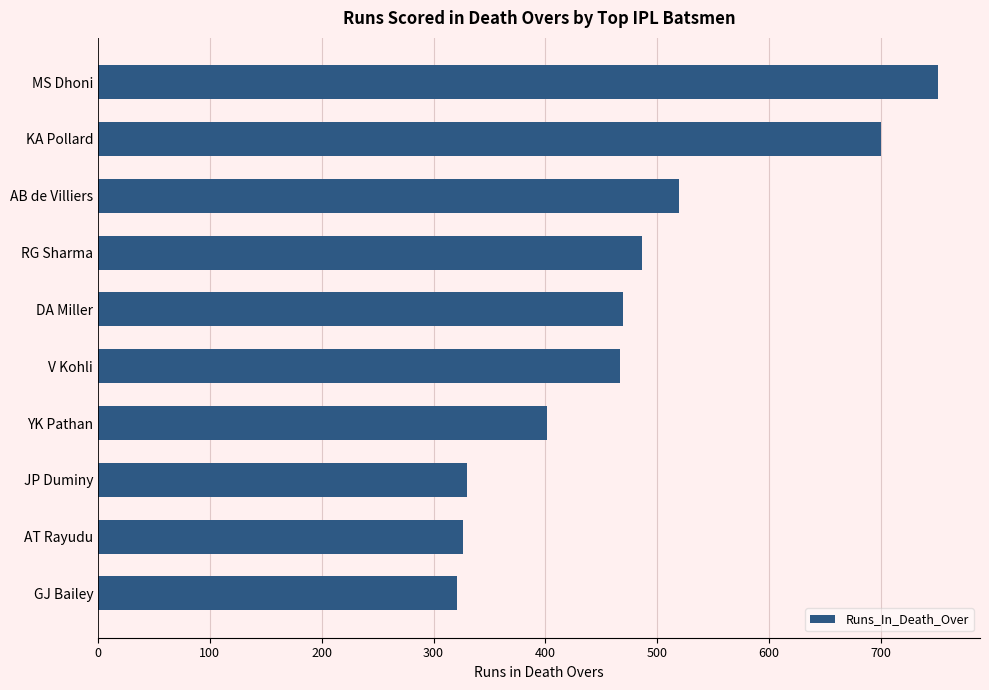

Which category has the highest value across all series?

MS Dhoni